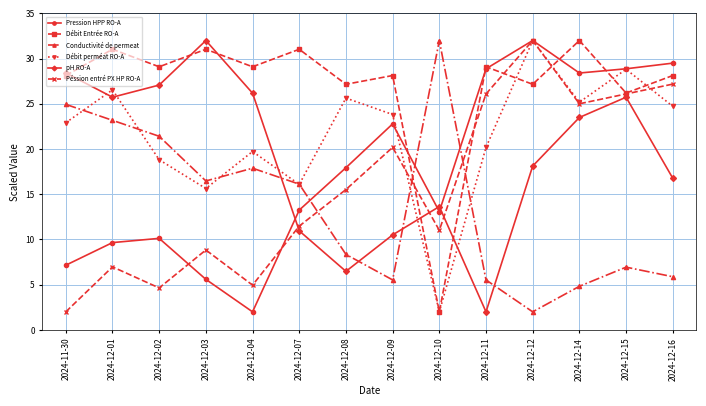

What is the value of the Débit Entrée RO-A point at the 1st from the left?

28.1